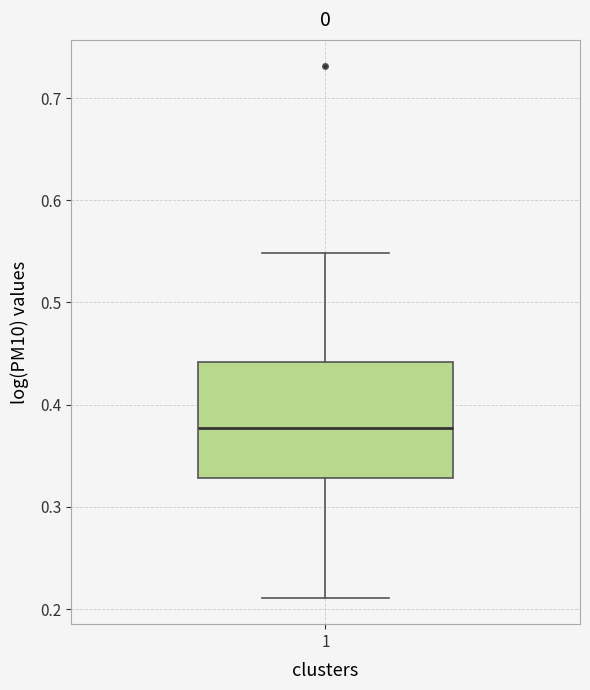

Read this box plot against the y-axis: the position of the median line, the range covered by the box, and the ends of both whiskers. The values are not printed on the chart, so give them approximately, as read against the axis.

median 0.38, box 0.33 to 0.44, whiskers 0.21 to 0.55